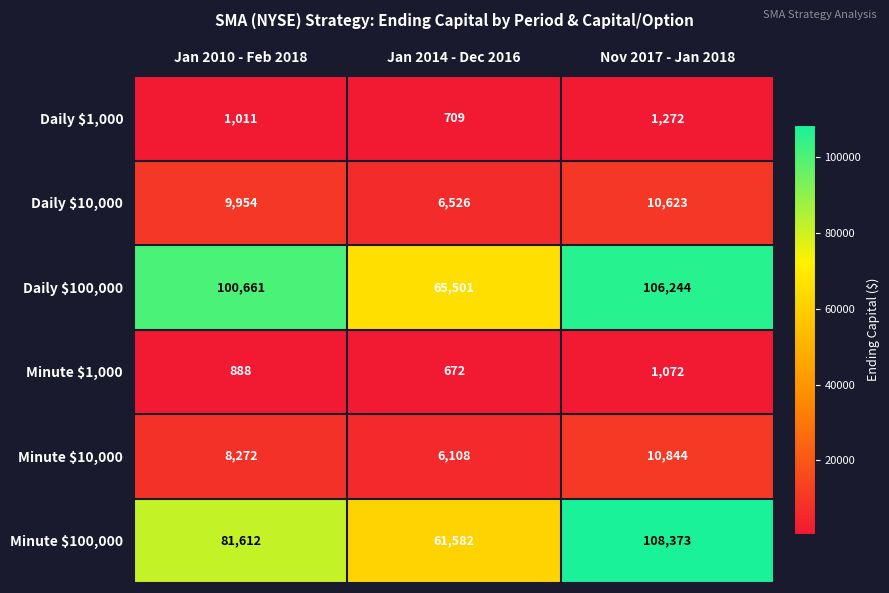

What is the difference between the Minute $10,000 values at Jan 2014 - Dec 2016 and Jan 2010 - Feb 2018?

2164